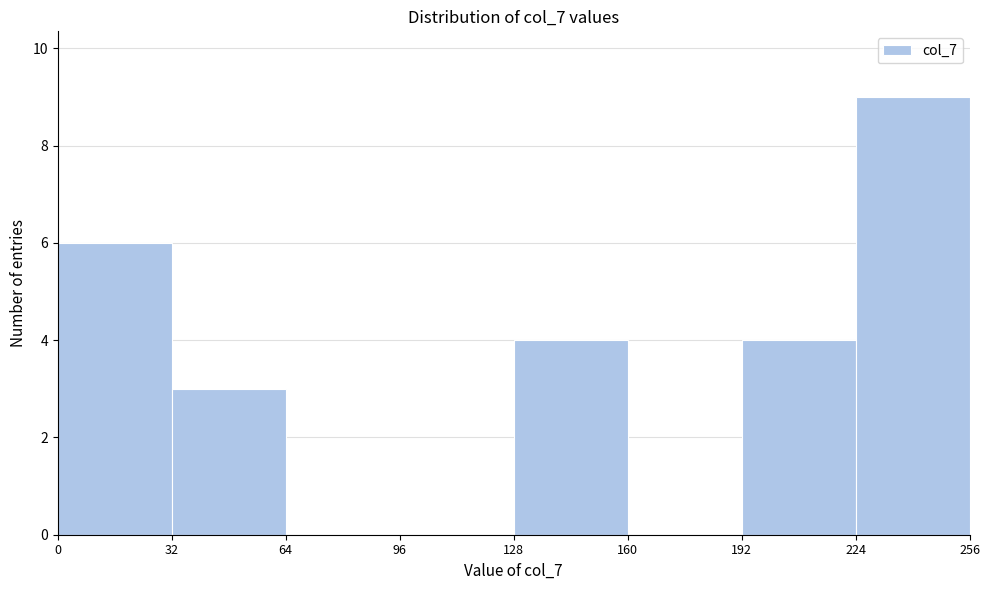

Reading left to right, list every bar in this chart as the range it spans on the x-axis followed by its height. The values are not printed on the chart, so give them approximately, as read against the axis.

0 to 32: 6
32 to 64: 3
64 to 96: 0
96 to 128: 0
128 to 160: 4
160 to 192: 0
192 to 224: 4
224 to 256: 9